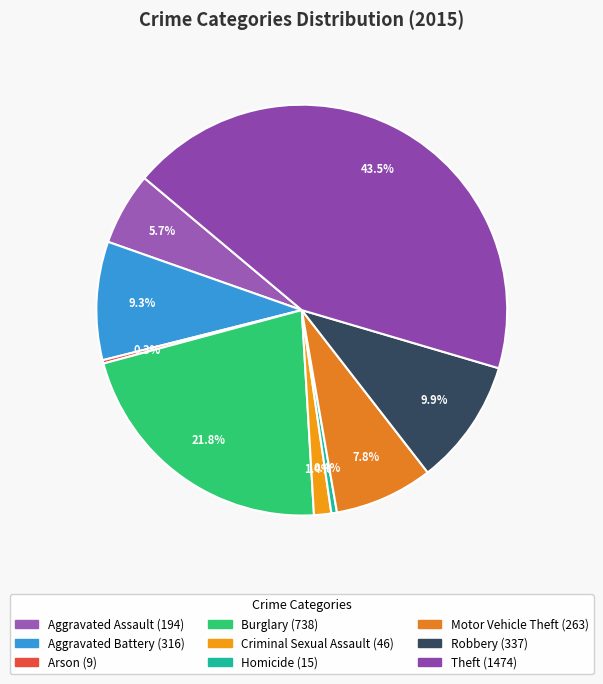

How many segments does this pie chart have?

9